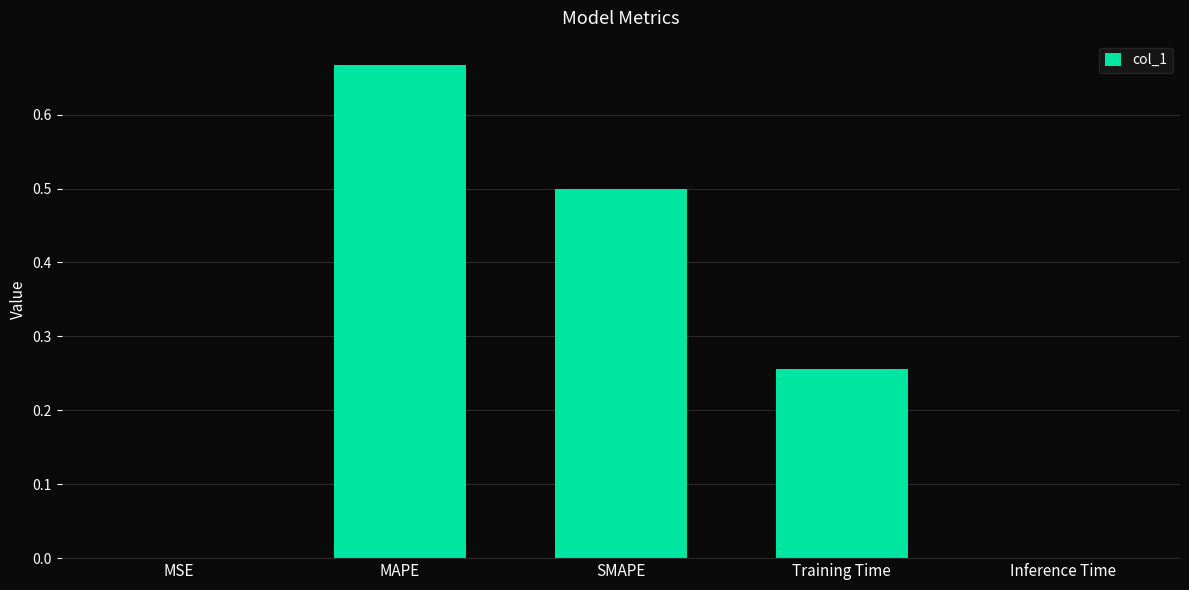

Between MSE and SMAPE, which is larger?

SMAPE